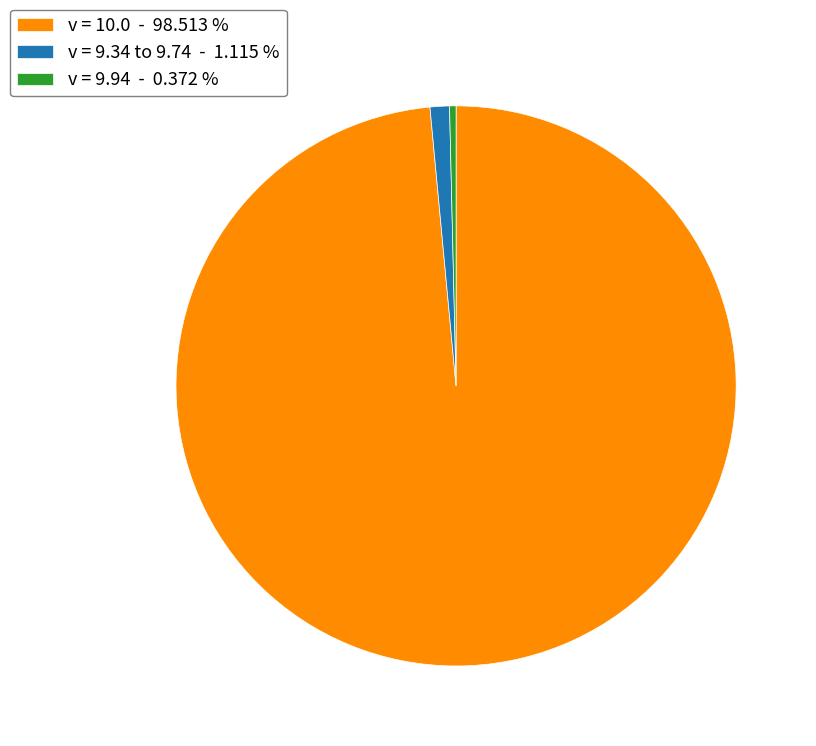

Rank the categories by value from highest to lowest.

v = 10.0 - 98.513 %, v = 9.34 to 9.74 - 1.115 %, v = 9.94 - 0.372 %